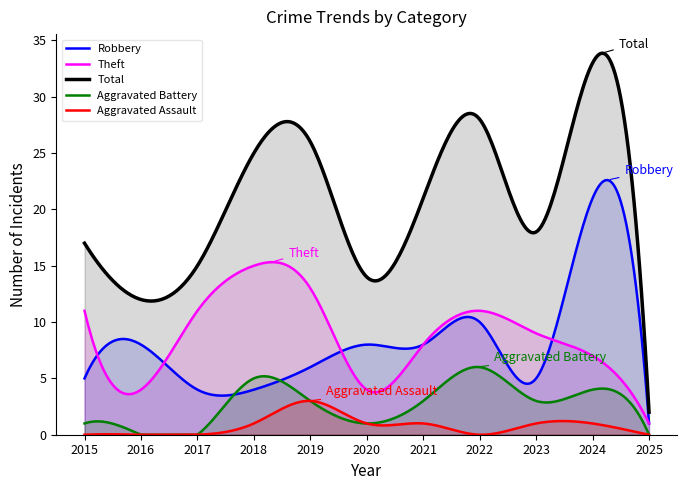

True or false: Aggravated Assault and Aggravated Battery cross at least once.

True